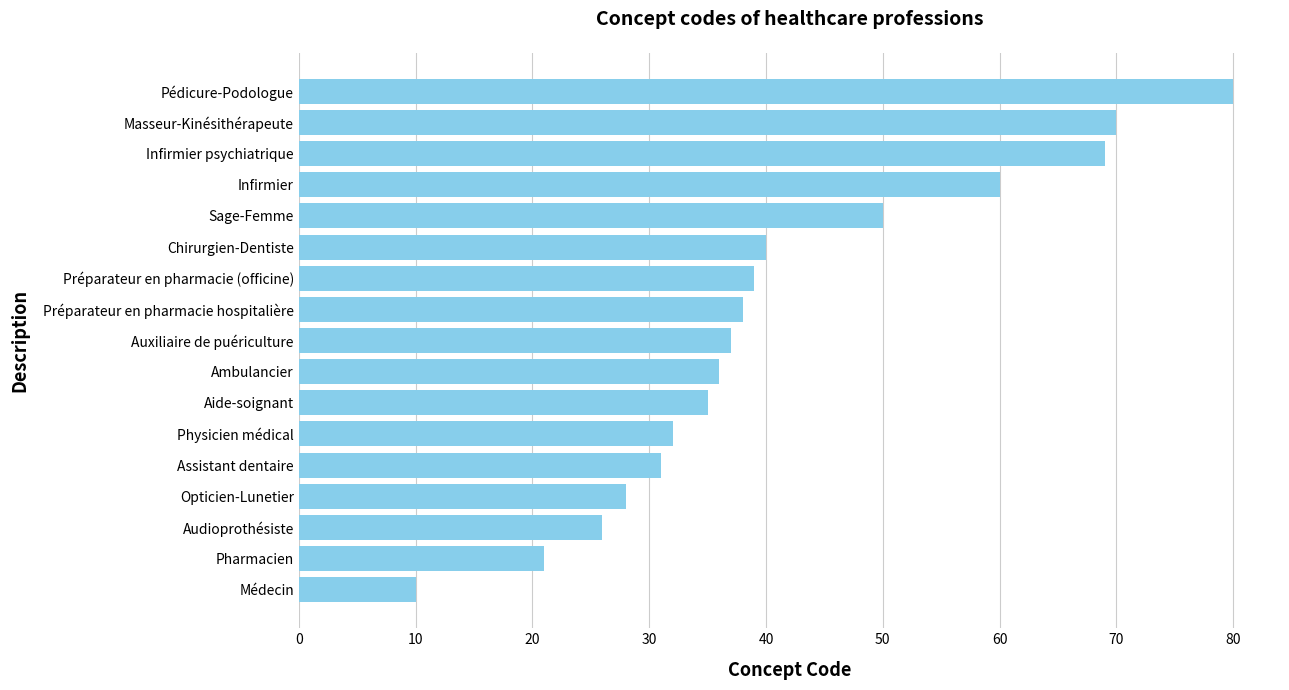

How many data points does each series have?

17